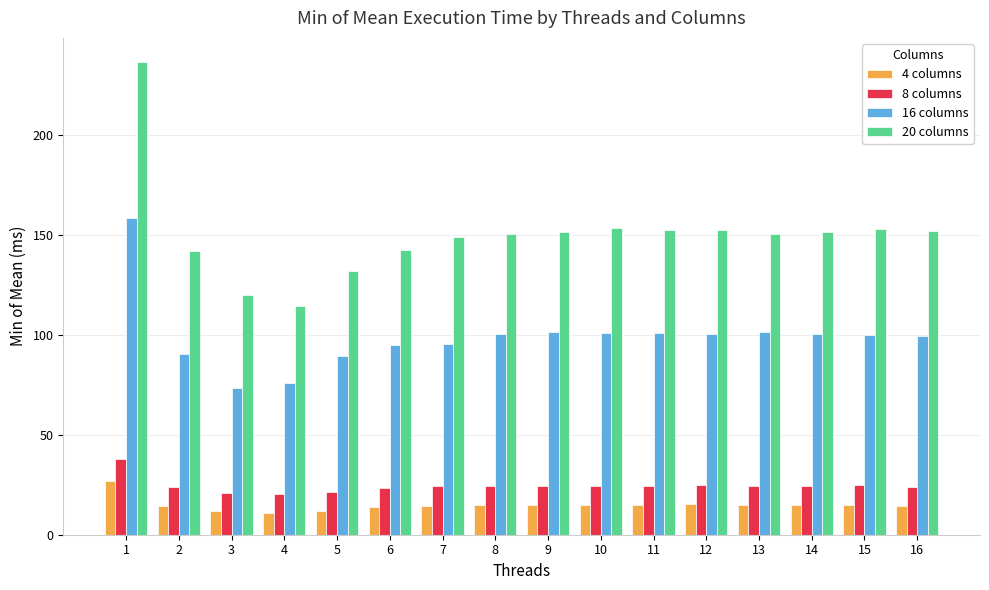

Is the value of 8 columns at 14 greater than the value of 4 columns at 12?

Yes